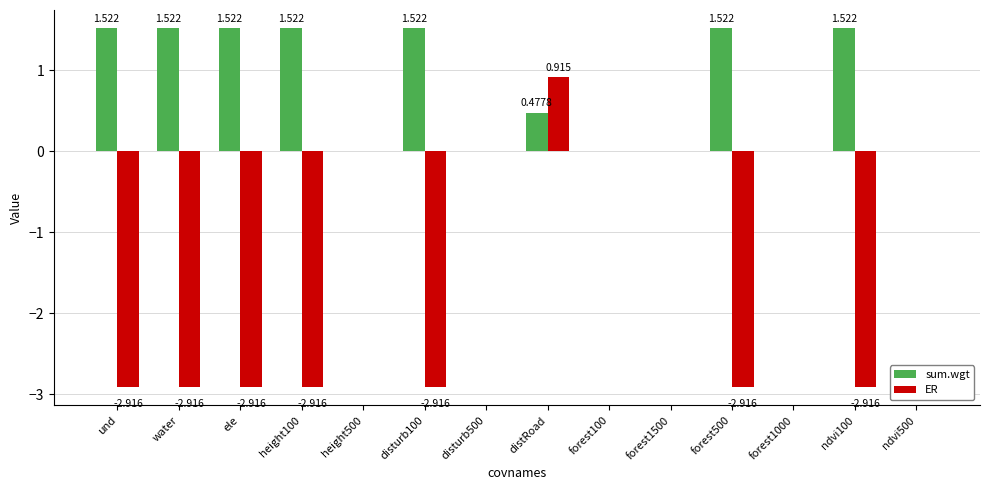

Which series changed the most between ele and ndvi500?

ER